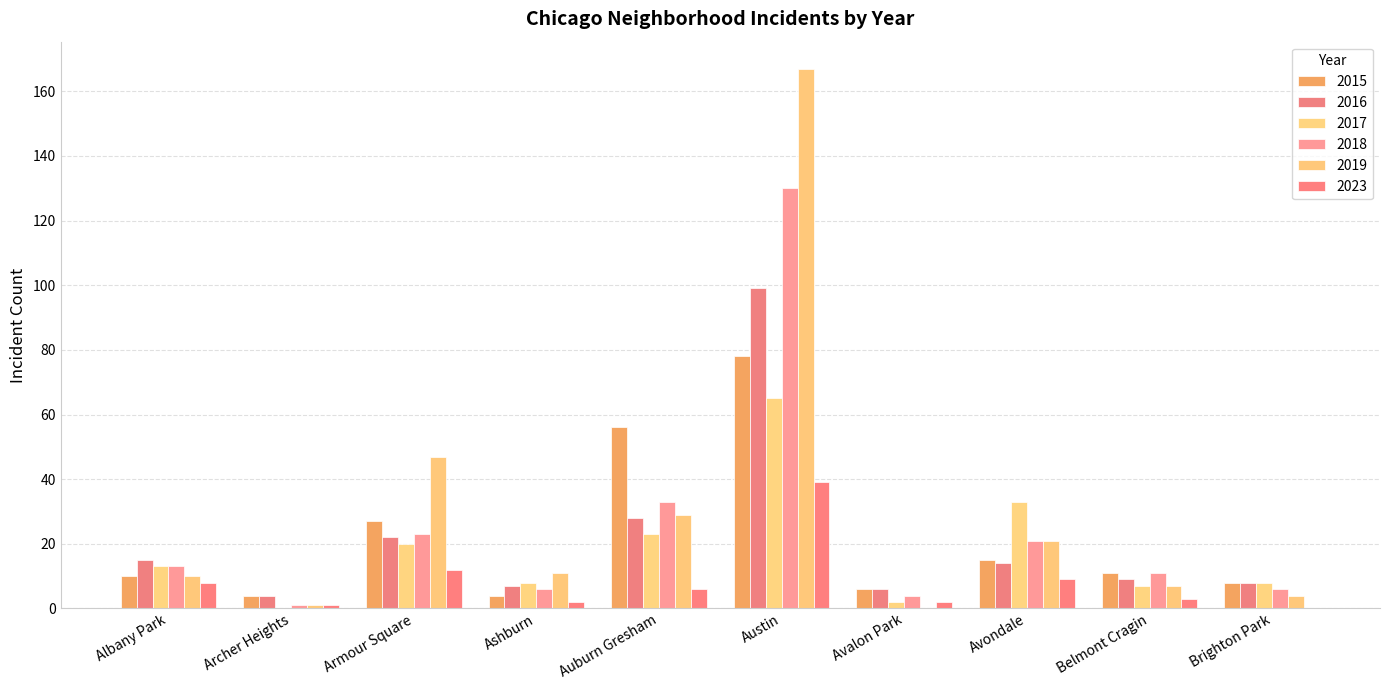

What position from the left is Avalon Park?

7